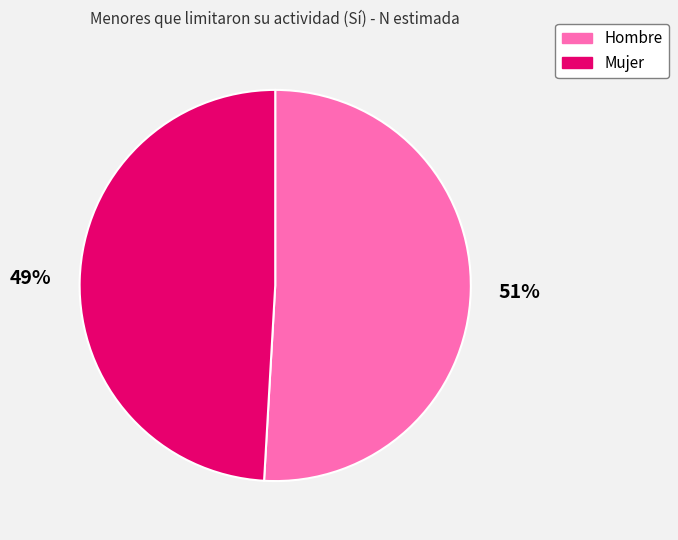

Is the sum of Mujer and Hombre greater than half?

Yes